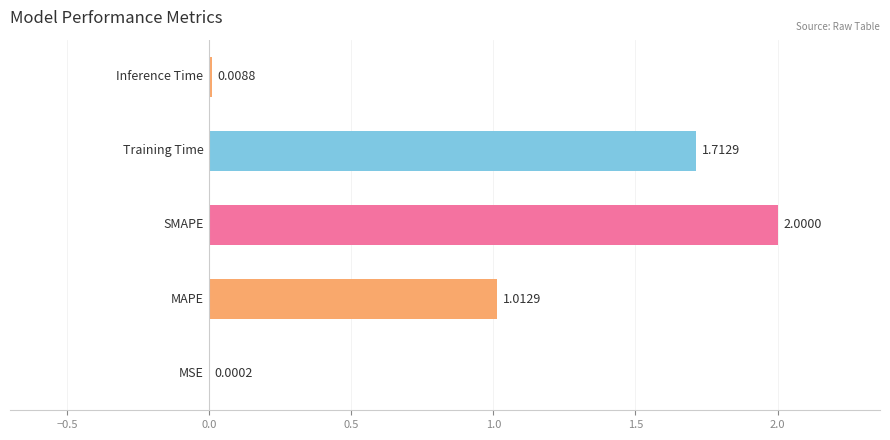

What is the sum of all values?

4.7